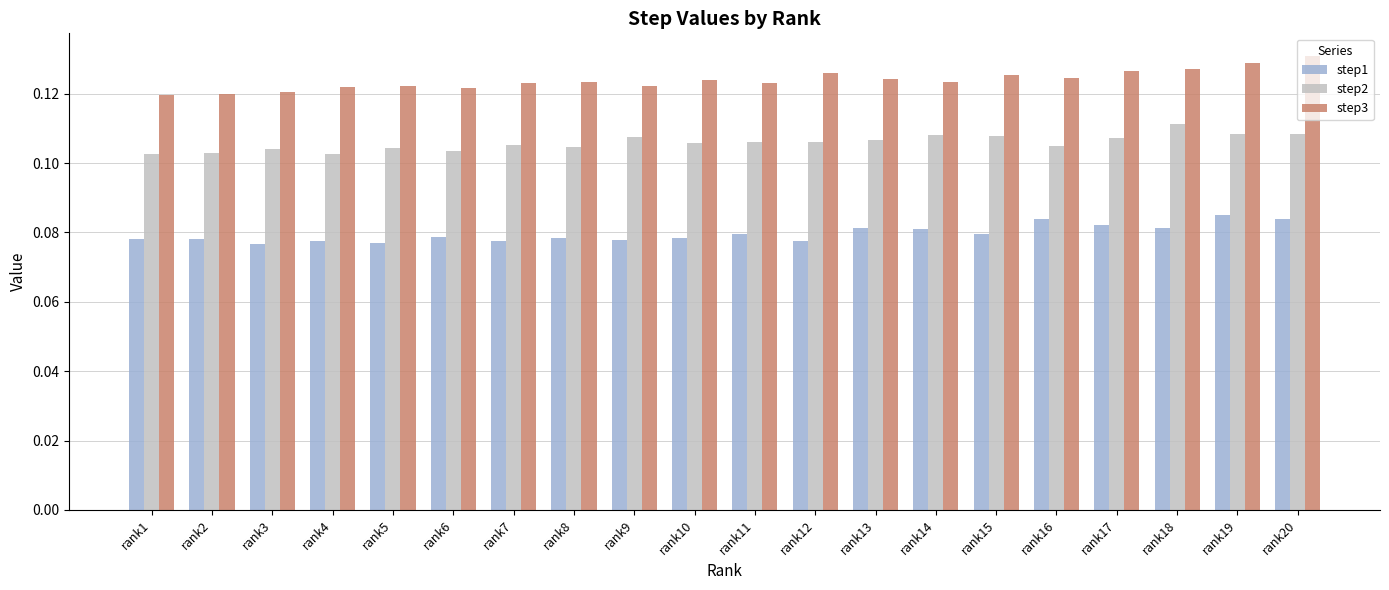

Which series has the largest total across all categories?

step3